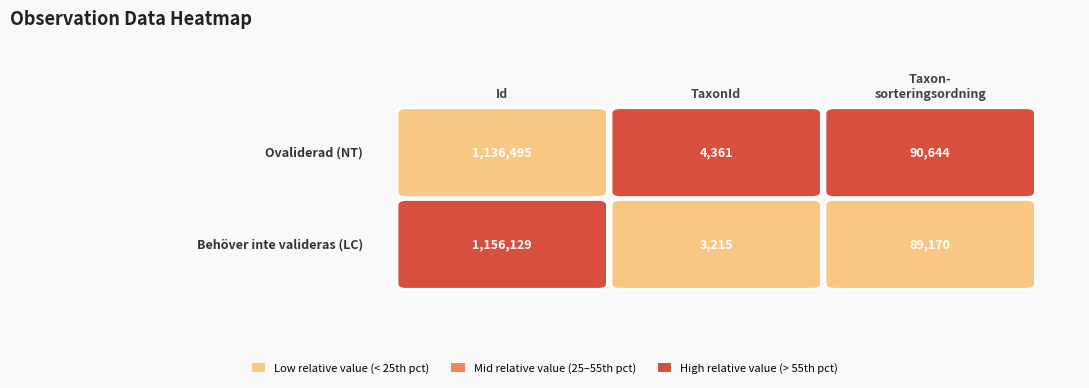

At how many categories does at least one series exceed 1118361?

1